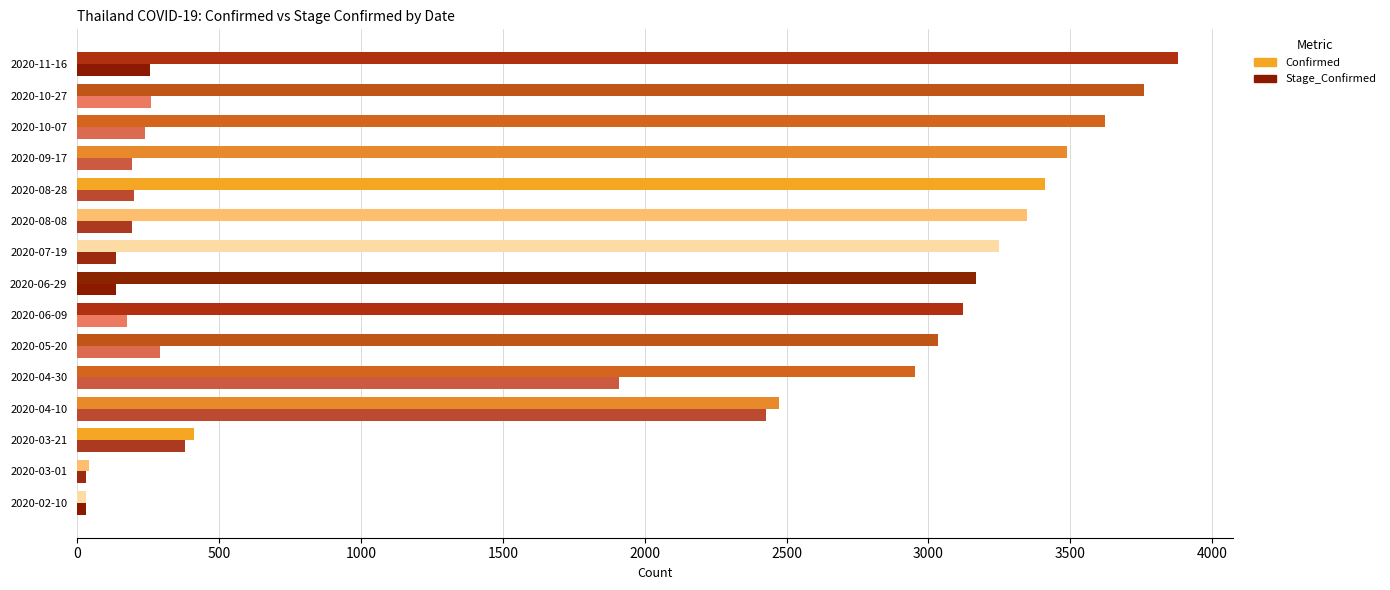

List the series in order of their overall mean, highest first.

Confirmed, Stage_Confirmed